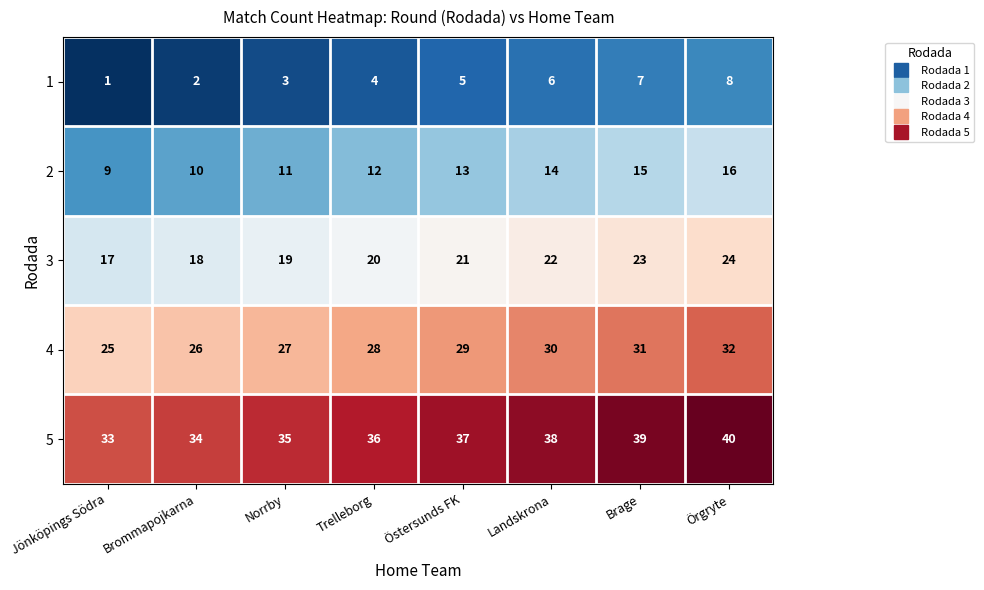

Rank the series at Brage from lowest to highest value.

1, 2, 3, 4, 5